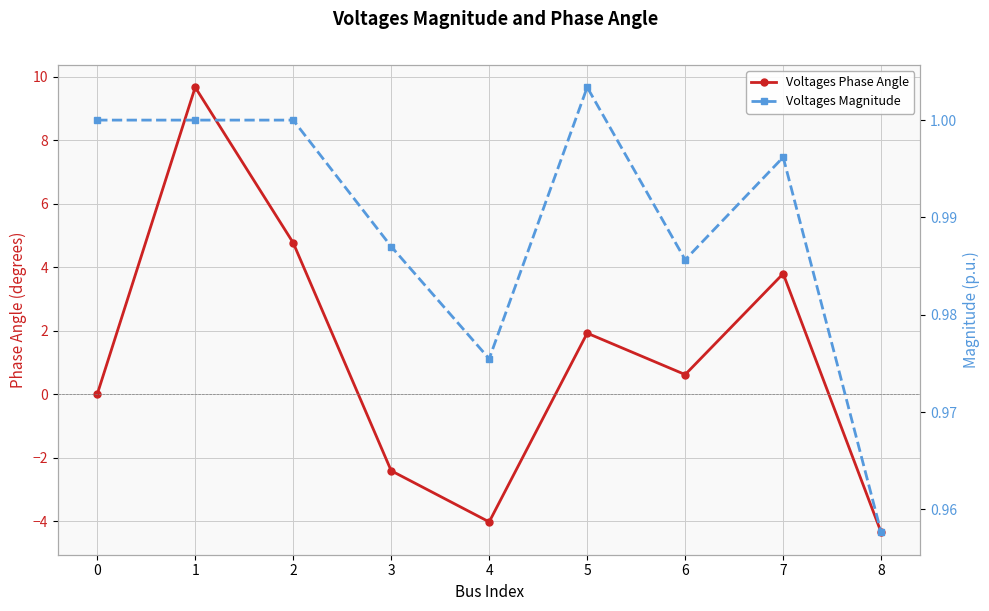

True or false: Voltages Phase Angle and Voltages Magnitude intersect in this chart.

True